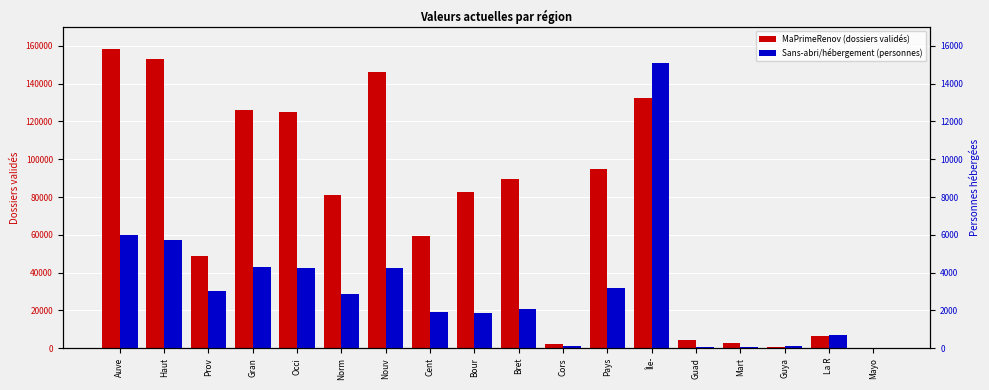

Where is Sans-abri/hébergement (personnes) nearest to the value 7532?

Auve